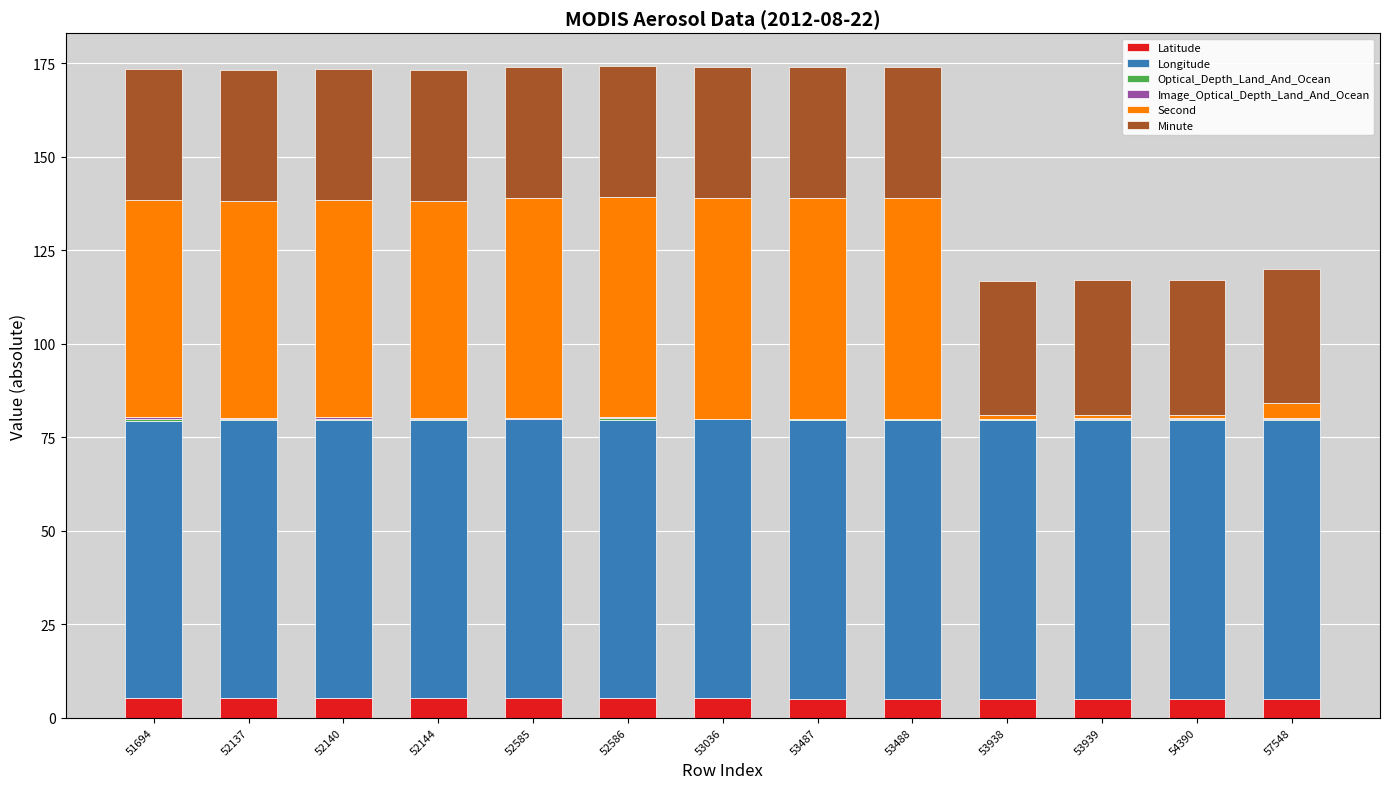

What is the total value across all series at 54390?

117.1